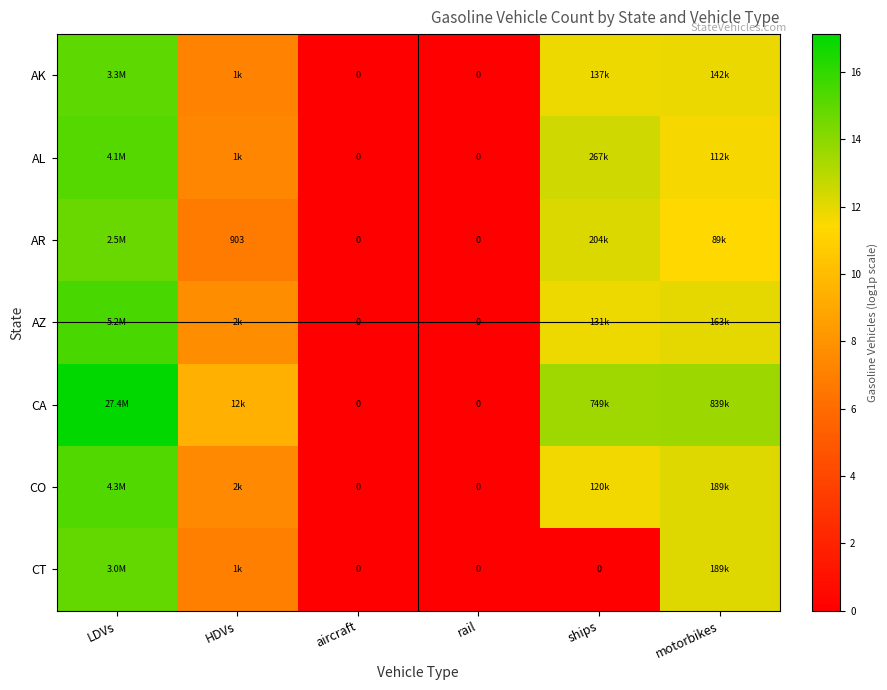

The AK series shows 6.9 at ships. True or false?

False